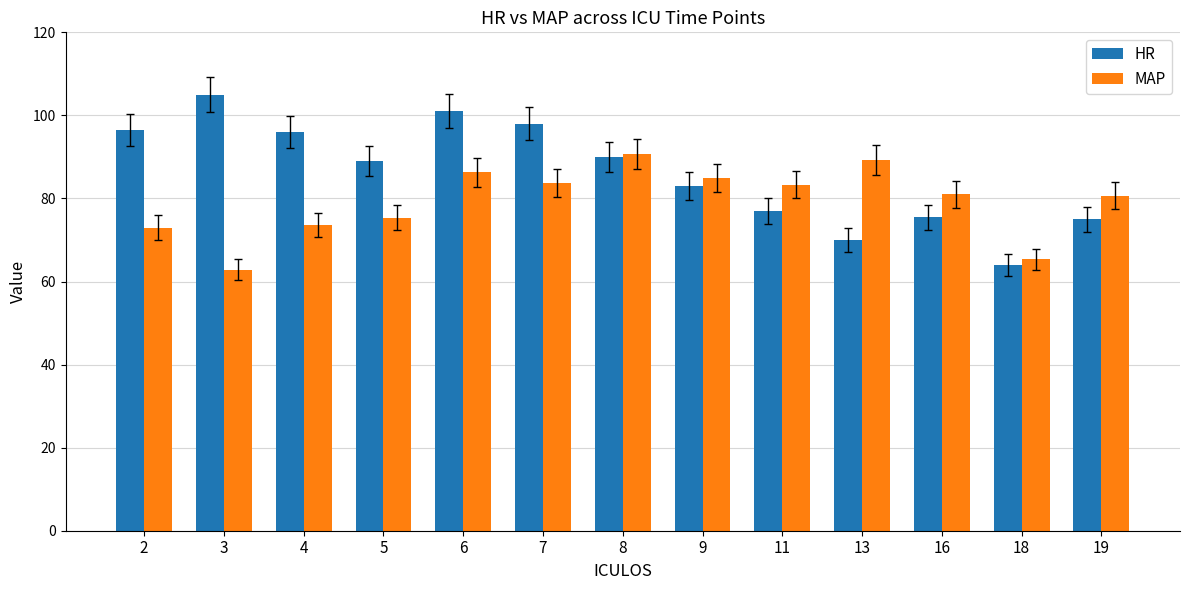

Are the bars horizontal?

No